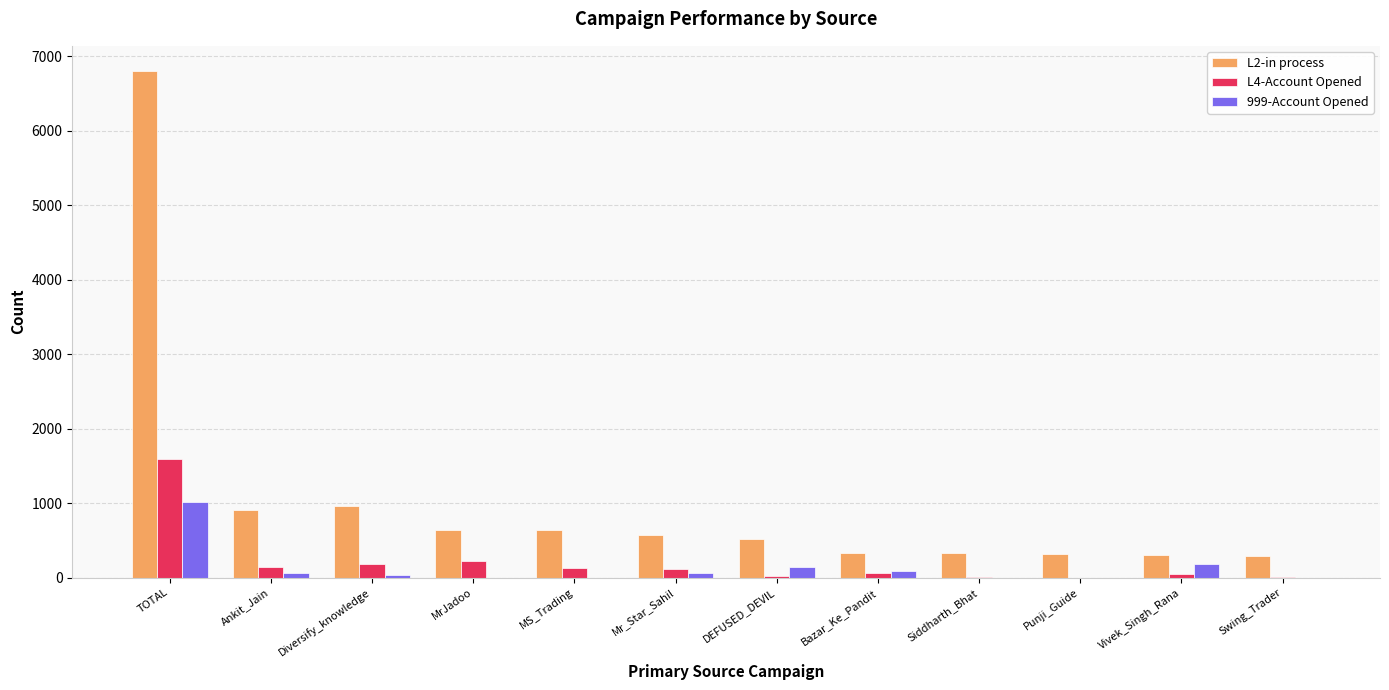

Which series has the largest total across all categories?

L2-in process